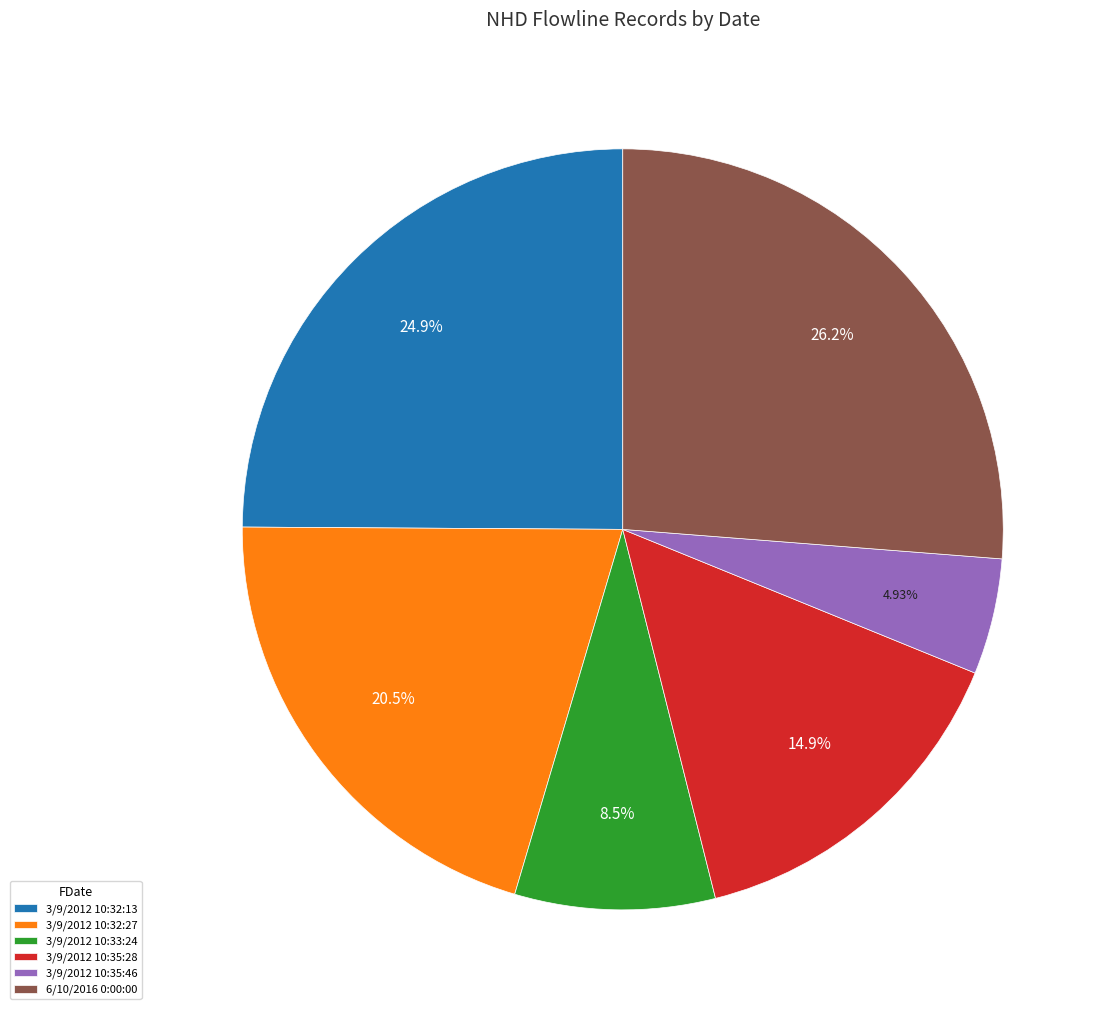

What percentage is the 3/9/2012 10:32:27 slice, to the nearest percent?

21%